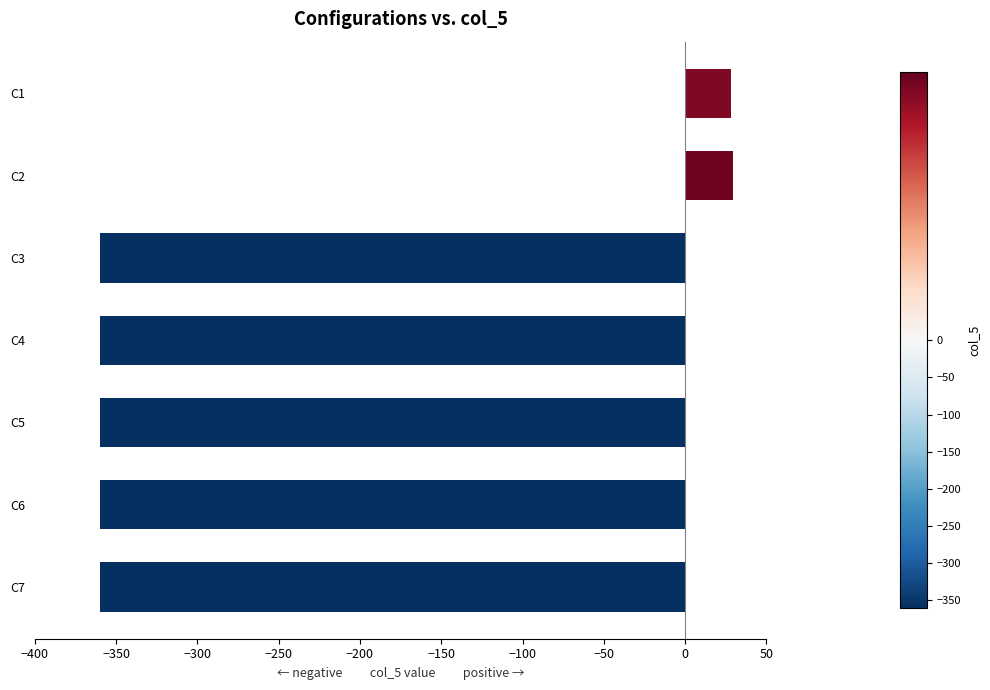

What is the value of the 1st bar from the top?

28.0